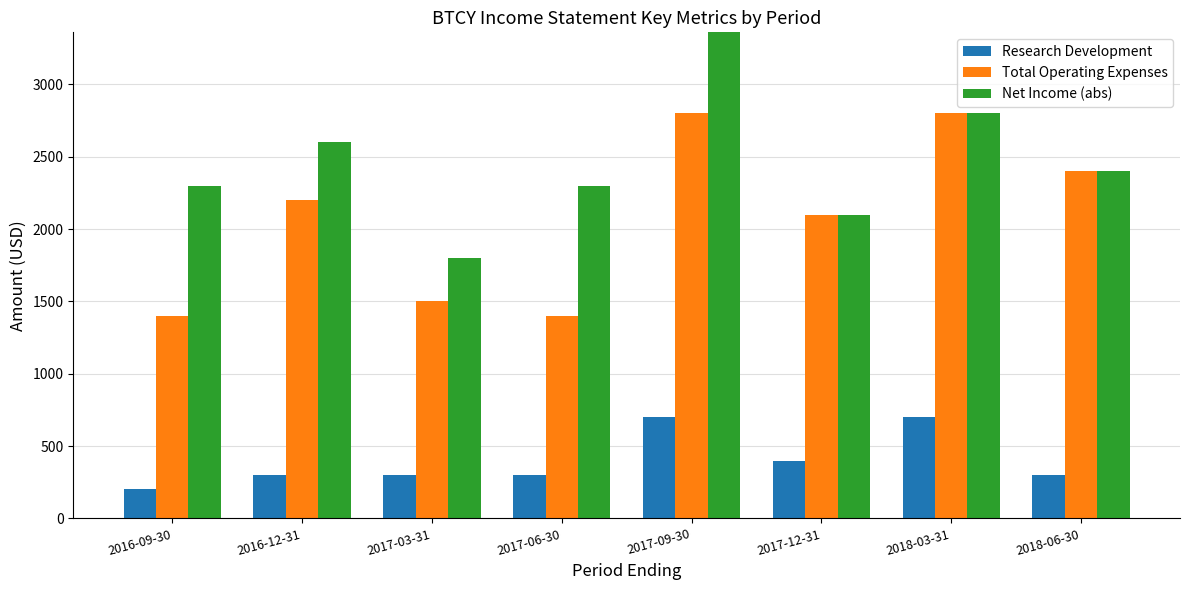

What are all the series names shown in the legend?

Research Development, Total Operating Expenses, Net Income (abs)